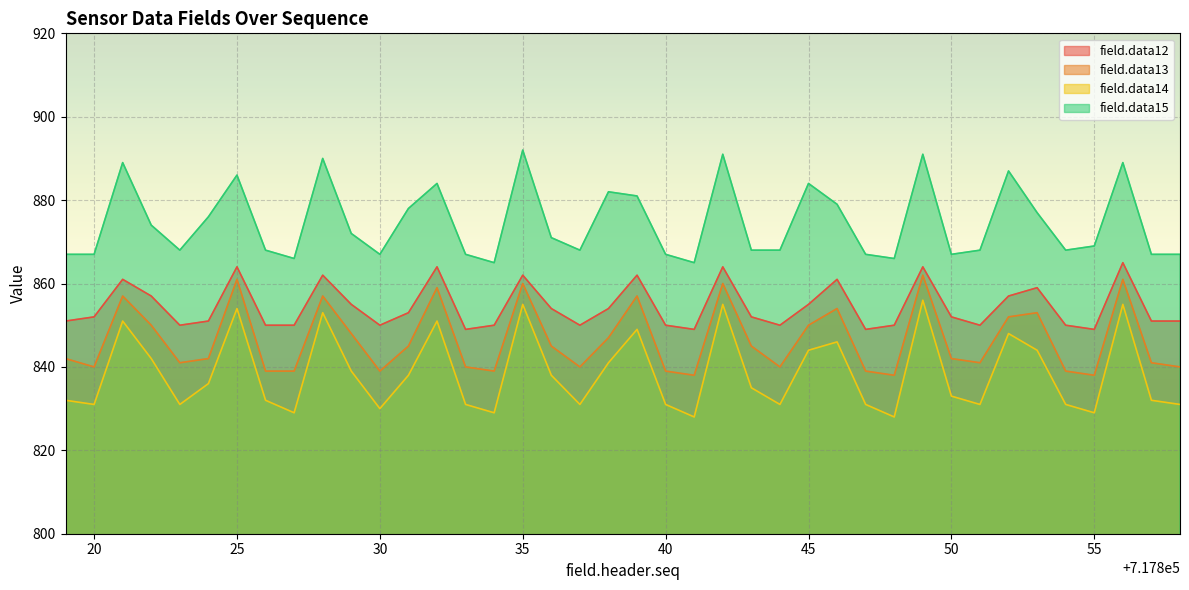

What is the sum of all field.data13 values?

33859